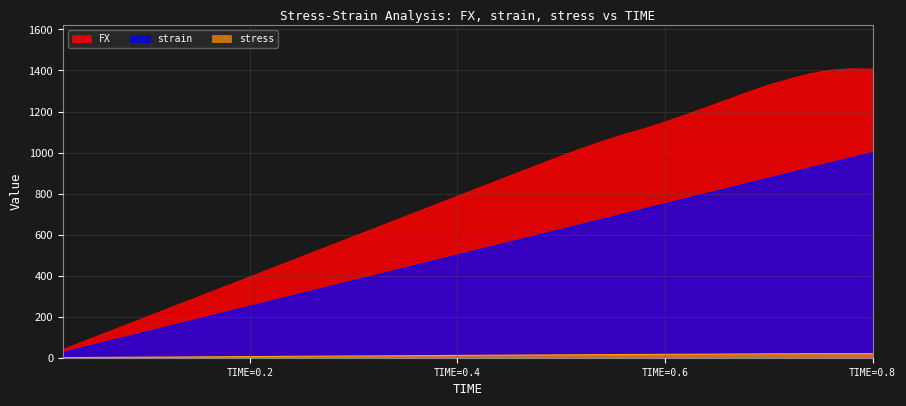

The stress series shows 12.3 at 0.72. True or false?

False